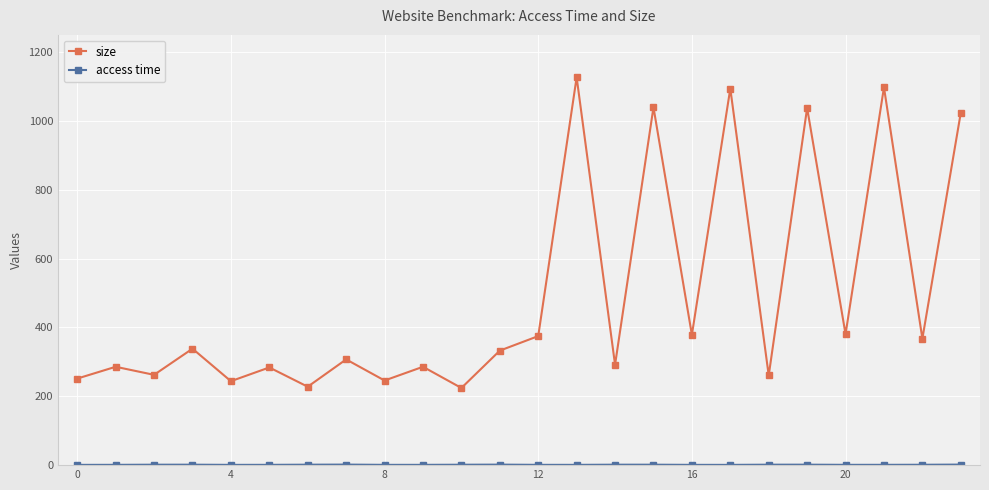

At how many categories does at least one series exceed 870?

6